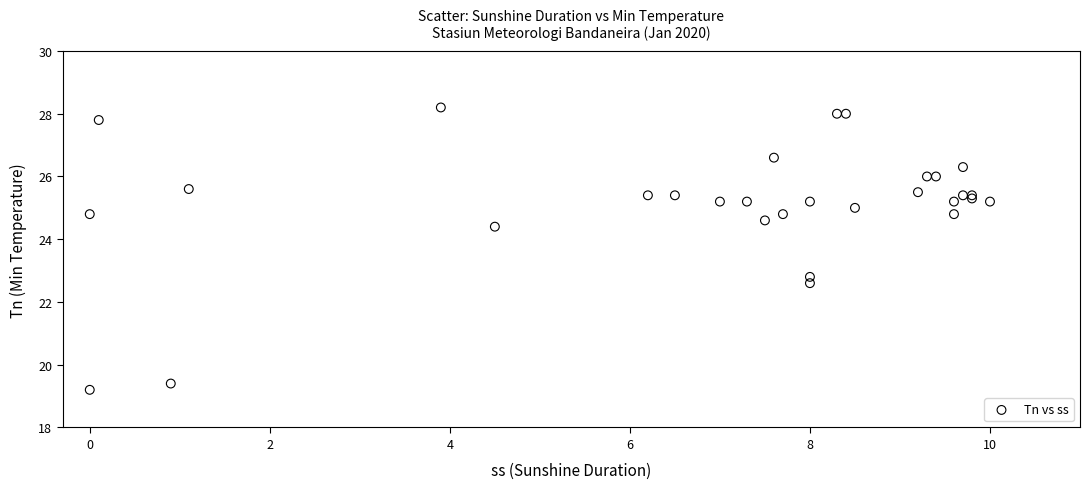

What Y value in the scatter plot is closest to 23?

22.8